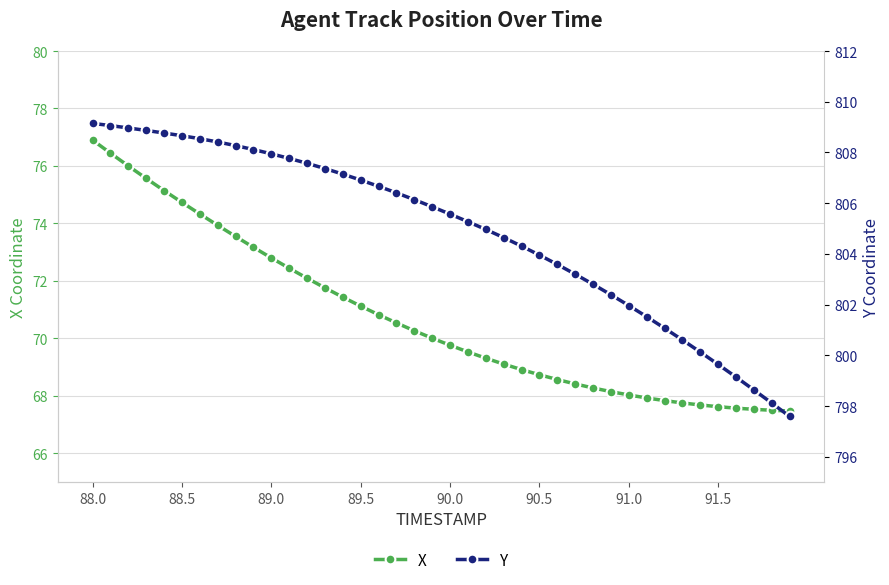

What is the maximum value for X?

76.9